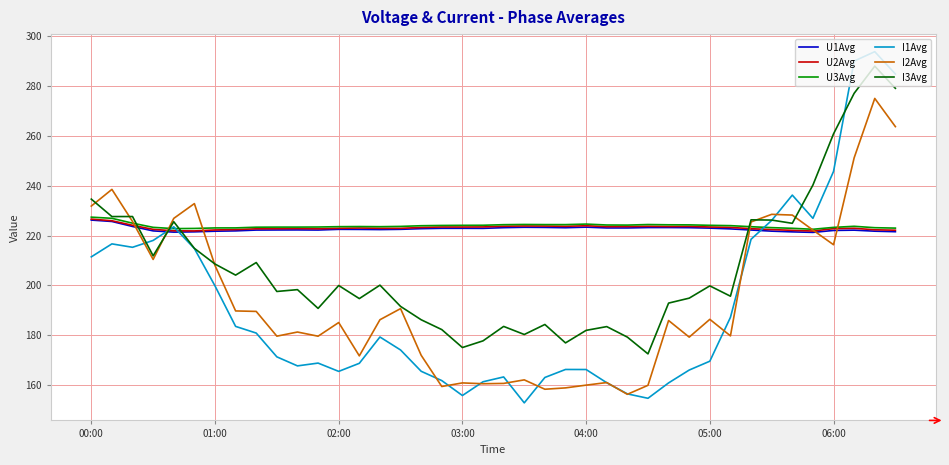

Which series has the largest range (max minus min)?

I1Avg